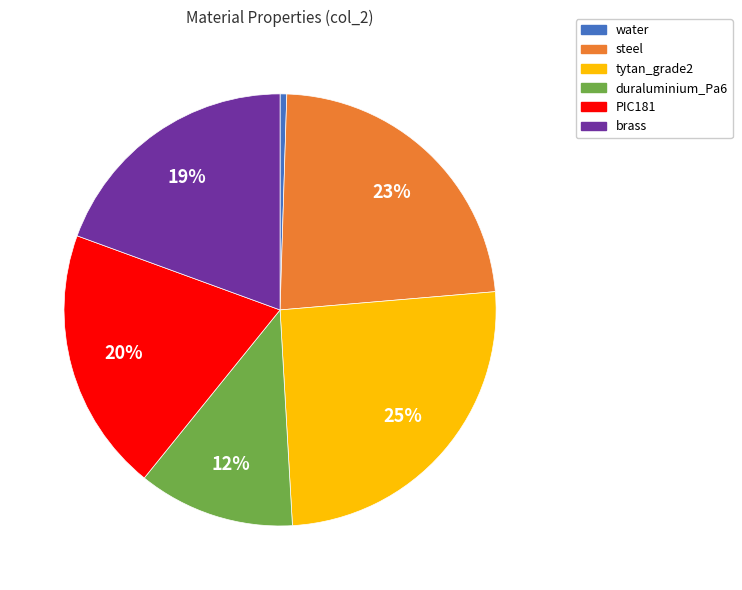

Is the sum of water and steel greater than half?

No